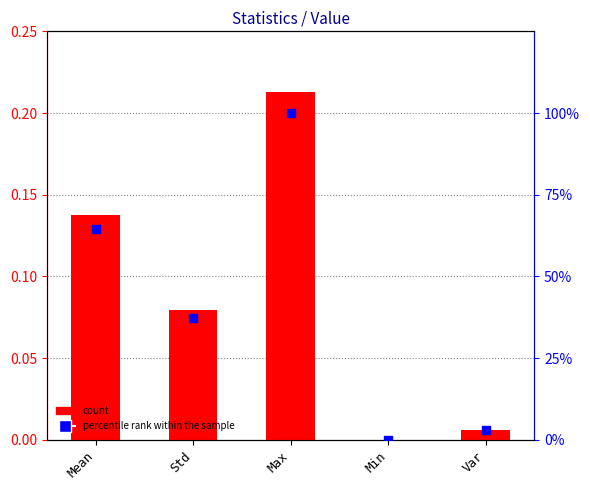

Which series has the widest spread of Y values?

percentile rank within the sample